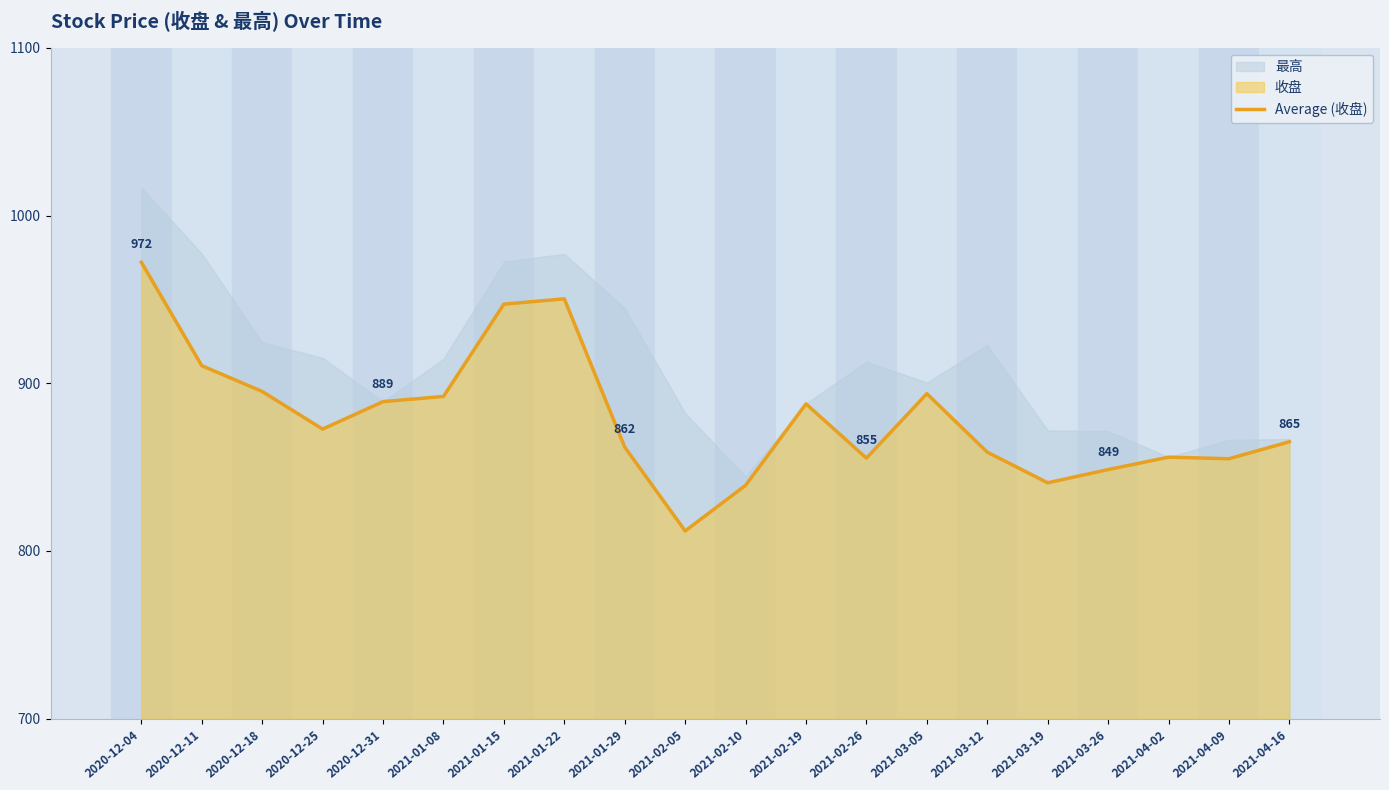

The chart shows a value of 893.8 at 2021-03-05. True or false?

True